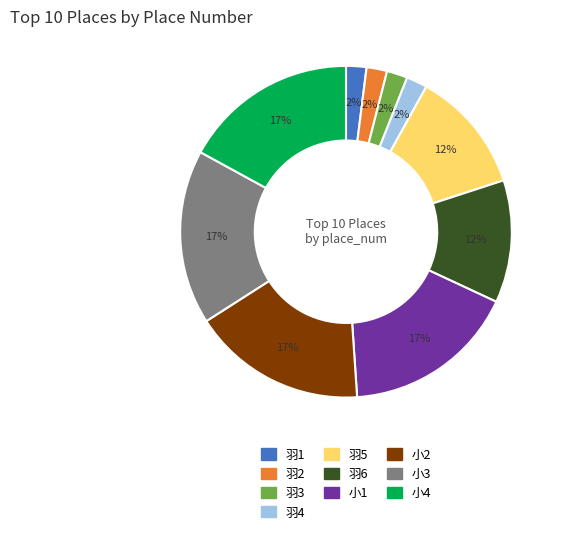

The 小3 slice represents 17% of the pie. True or false?

True